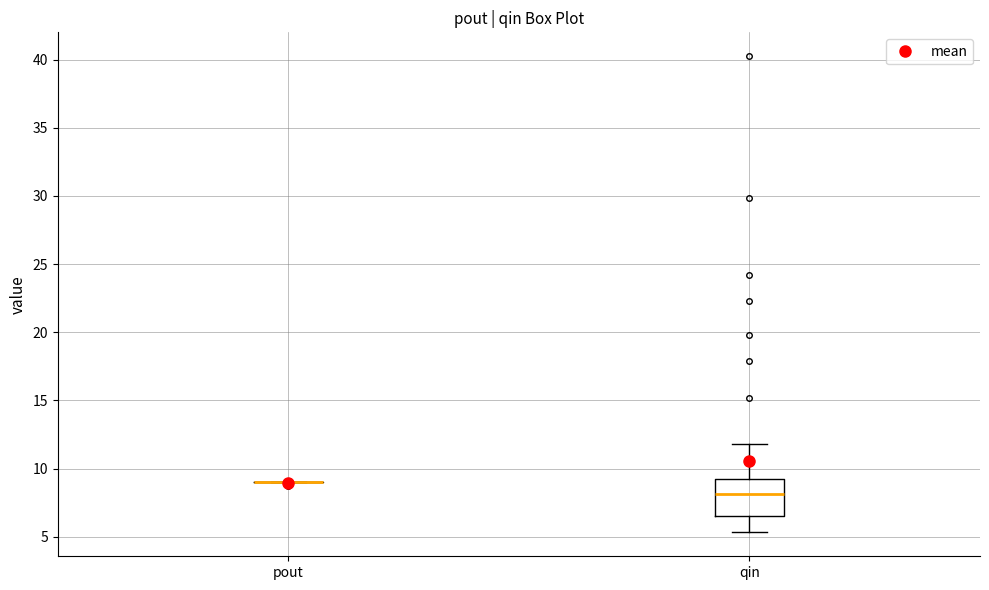

Where does the upper whisker of the box for qin end on the y-axis? The values are not printed on the chart, so give them approximately, as read against the axis.

12.0